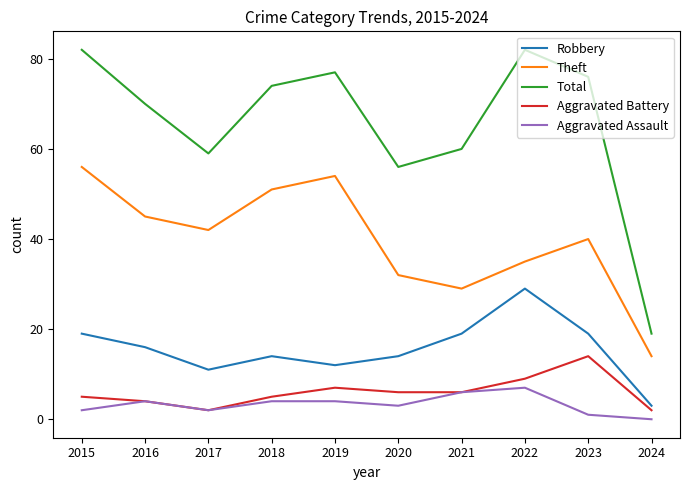

What are all the series names shown in the legend?

Robbery, Theft, Total, Aggravated Battery, Aggravated Assault